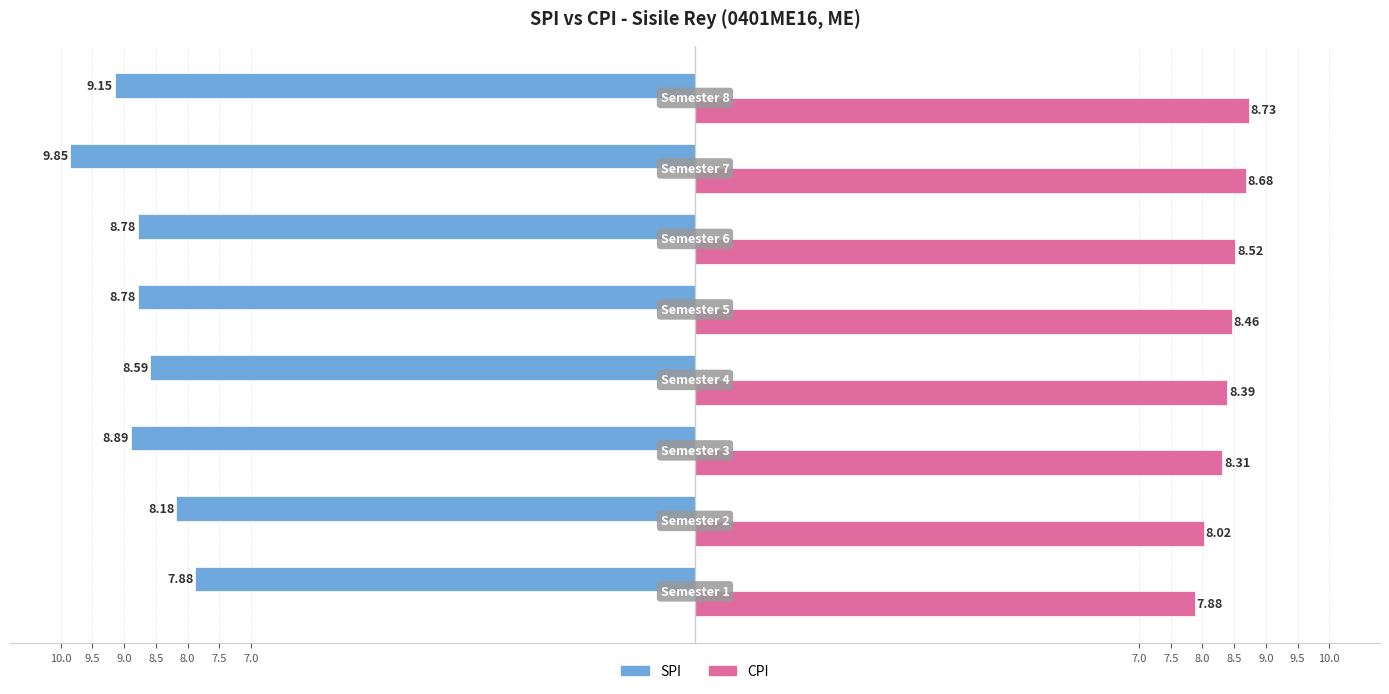

What are all the series names shown in the legend?

SPI, CPI